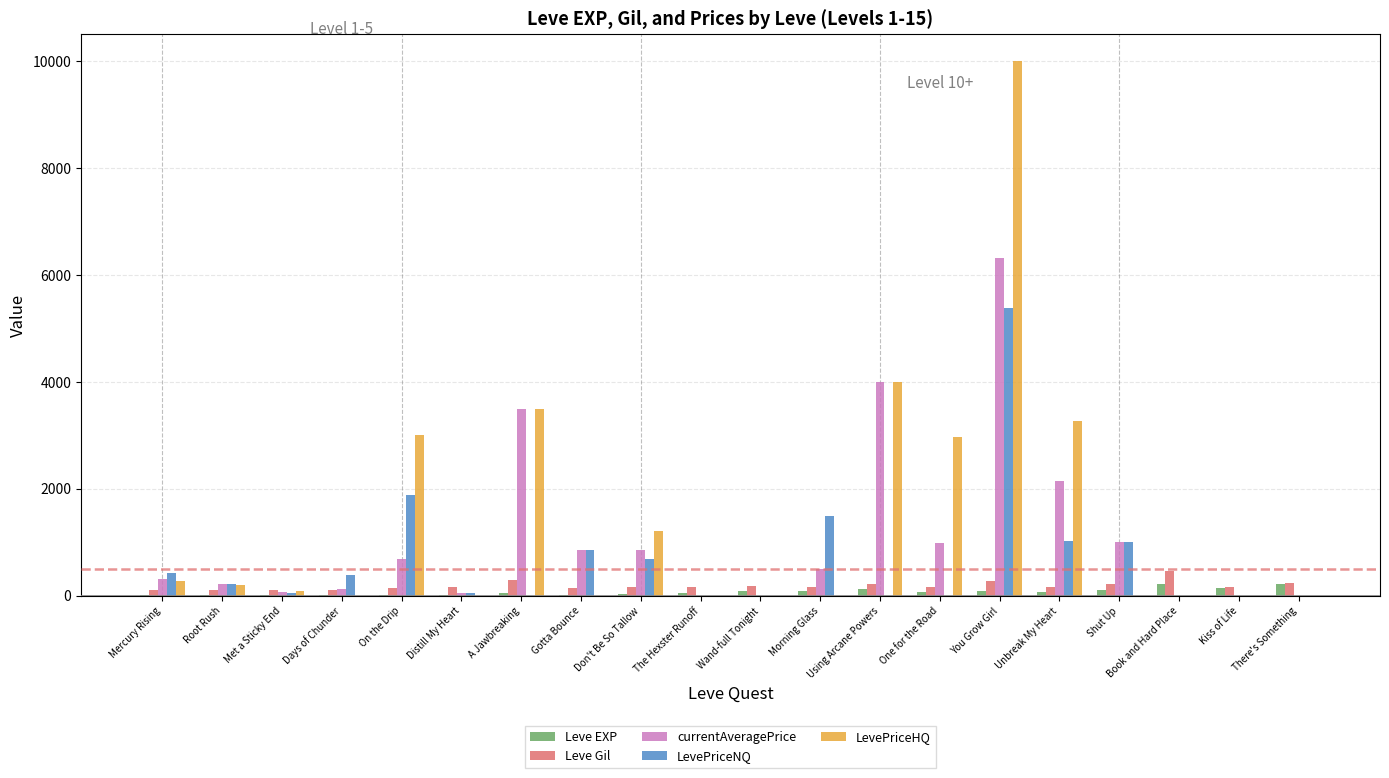

Which series changed the most between The Hexster Runoff and You Grow Girl?

LevePriceHQ